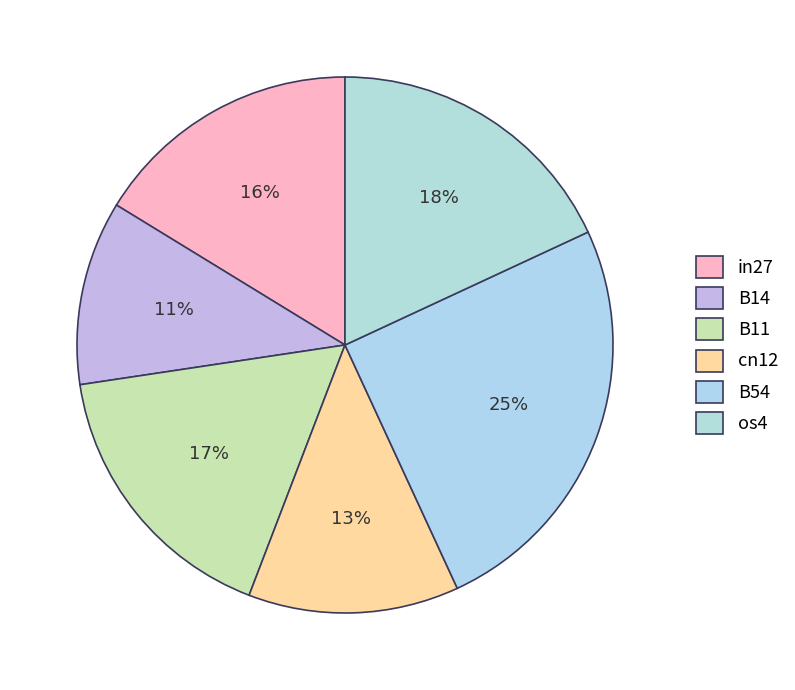

Is the sum of B11 and B14 greater than half?

No